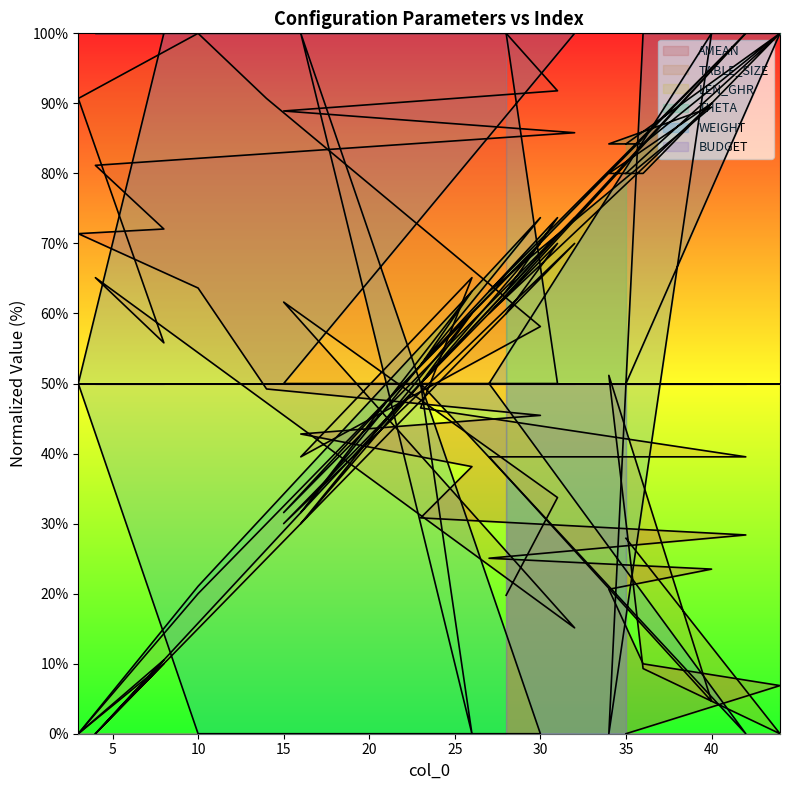

How many series are shown in this chart?

6